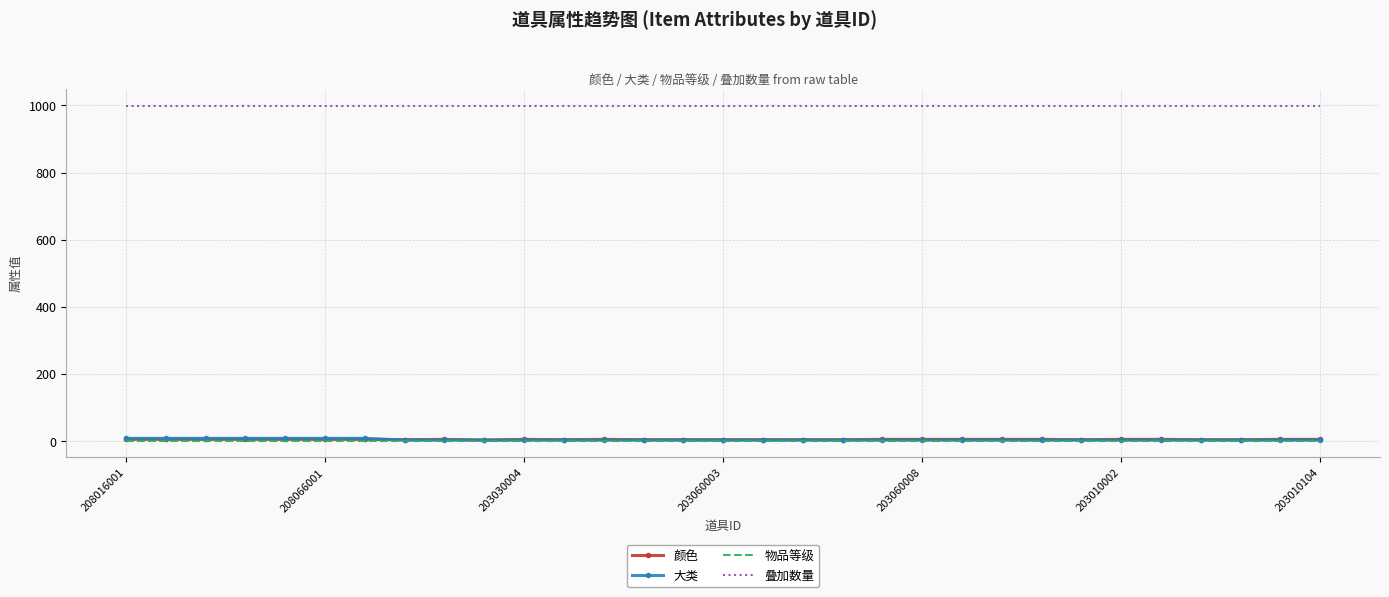

True or false: 叠加数量 and 颜色 cross at least once.

False